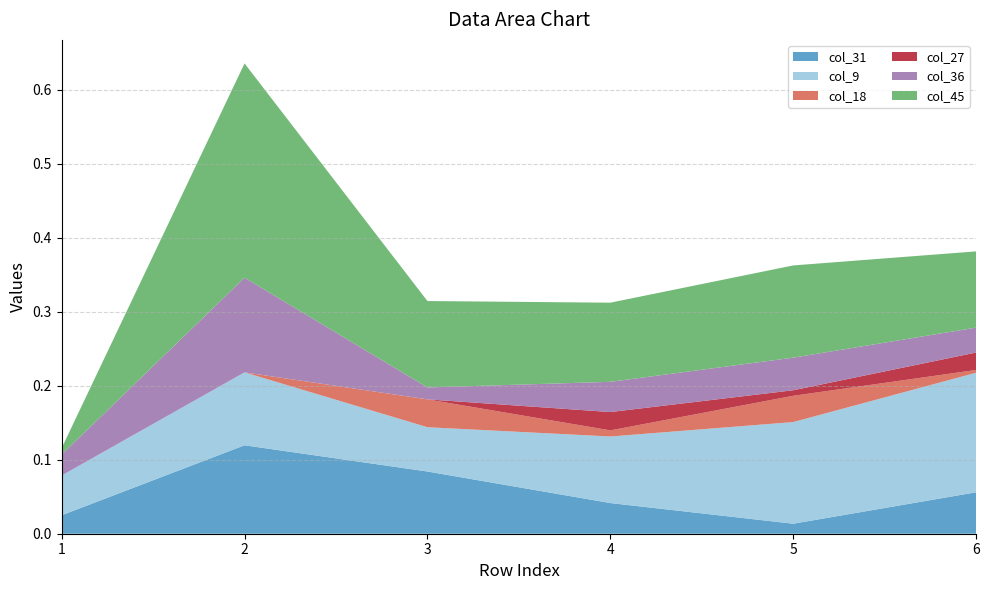

Reading left to right, list all the values displayed in this chart.

col_31: row_1=0.0	row_2=0.1	row_3=0.1	row_4=0.0	row_8=0.0	row_13=0.1
col_9: row_1=0.1	row_2=0.1	row_3=0.1	row_4=0.1	row_8=0.1	row_13=0.2
col_18: row_1=-0.0	row_2=-0.0	row_3=0.0	row_4=0.0	row_8=0.0	row_13=0.0
col_27: row_1=-0.0	row_2=-0.0	row_3=-0.0	row_4=0.0	row_8=0.0	row_13=0.0
col_36: row_1=0.0	row_2=0.1	row_3=0.0	row_4=0.0	row_8=0.0	row_13=0.0
col_45: row_1=0.0	row_2=0.3	row_3=0.1	row_4=0.1	row_8=0.1	row_13=0.1